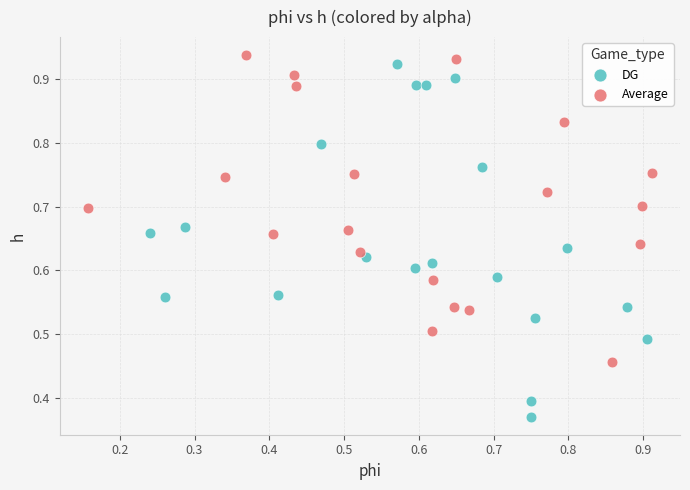

Which series contains the lowest Y value?

DG